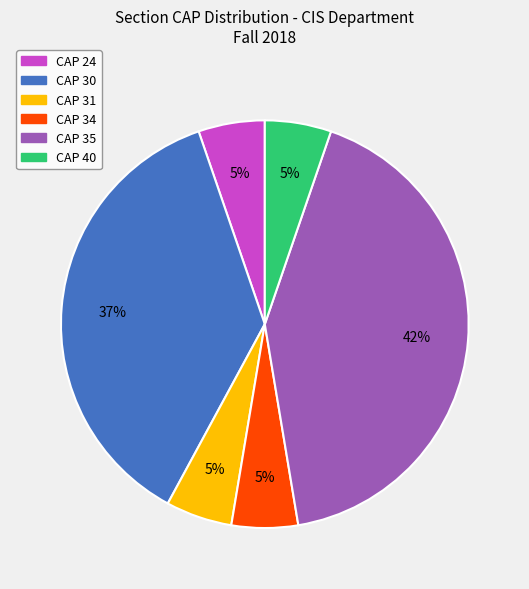

Does any single category account for the majority?

No